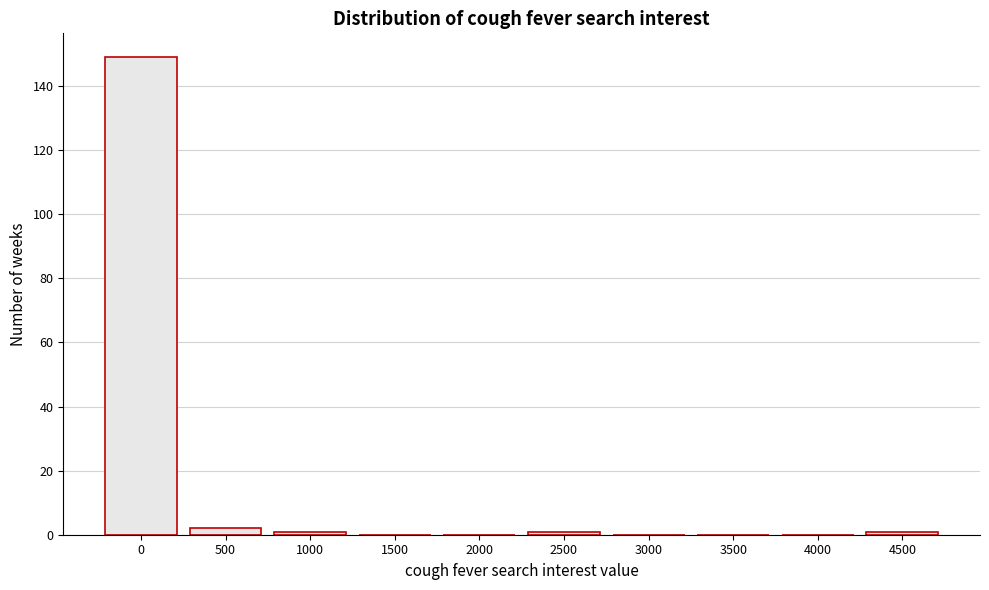

Reading left to right, what are all the values shown in this chart?

0=149	500=2	1000=1	1500=0	2000=0	2500=1	3000=0	3500=0	4000=0	4500=1